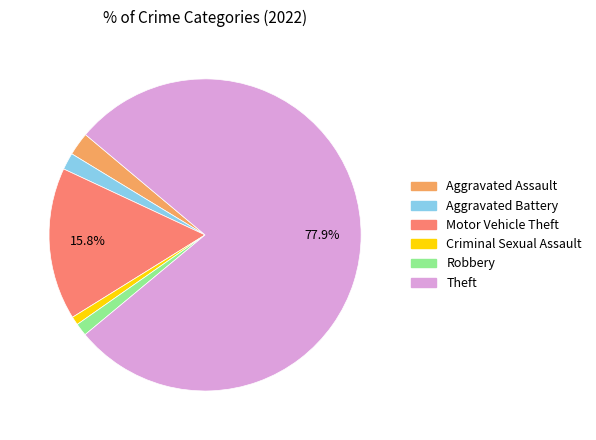

Count the number of slices in the pie.

6